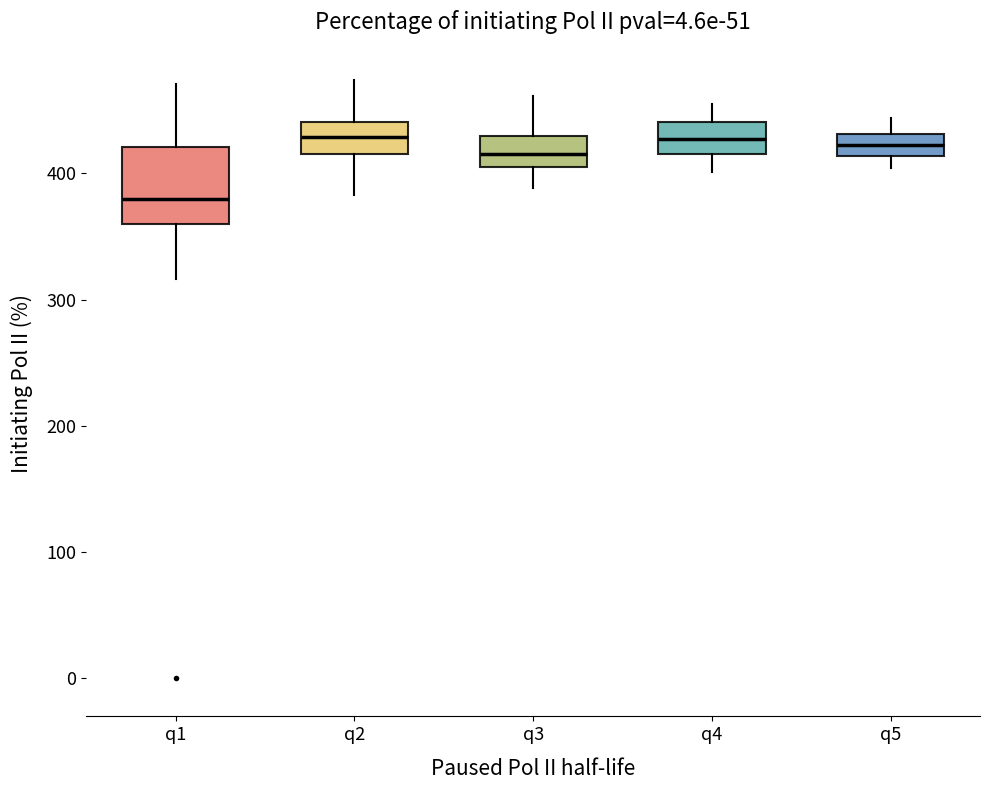

Reading left to right, transcribe this box plot: for each box, give where its median line is, the range the box spans, and where its two whiskers end, as read against the y-axis. The values are not printed on the chart, so give them approximately, as read against the axis.

q1: median 380, box 360 to 420, whiskers 320 to 470
q2: median 430, box 420 to 440, whiskers 380 to 470
q3: median 420, box 410 to 430, whiskers 390 to 460
q4: median 430, box 420 to 440, whiskers 400 to 460
q5: median 420, box 410 to 430, whiskers 400 to 440